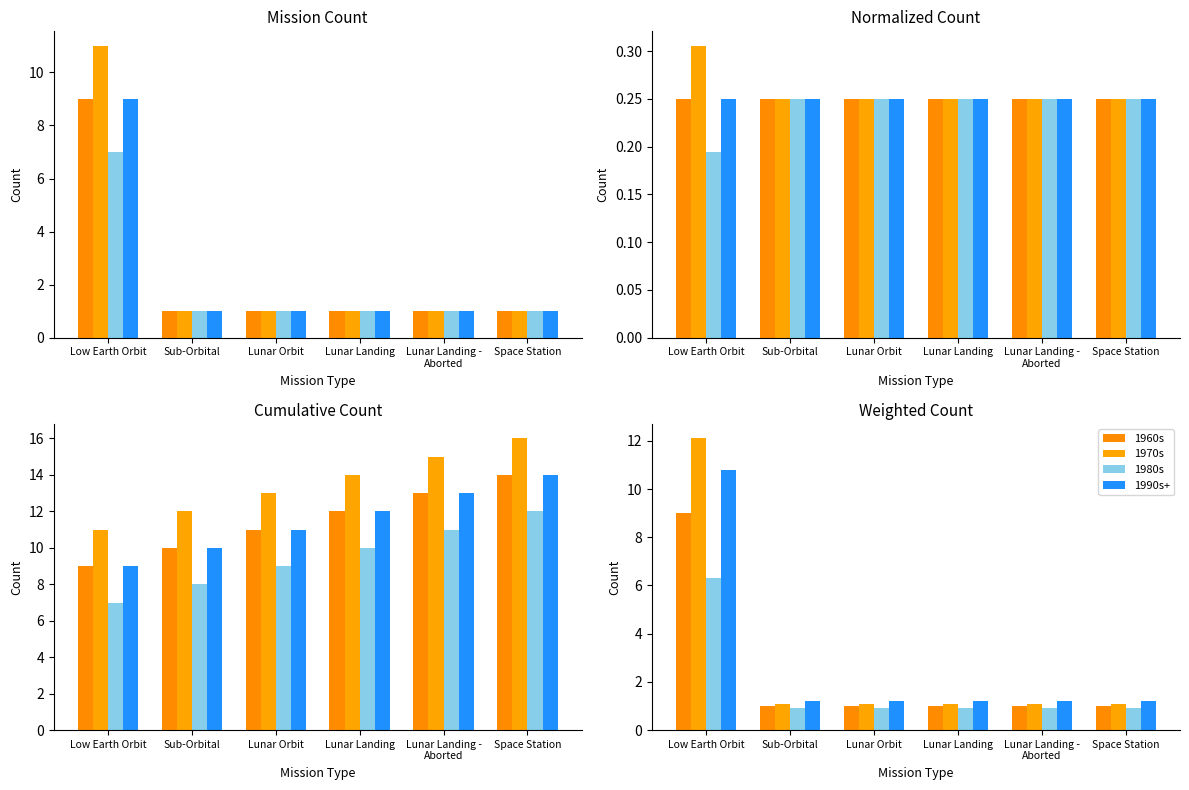

Which series has the largest total across all categories?

1970s